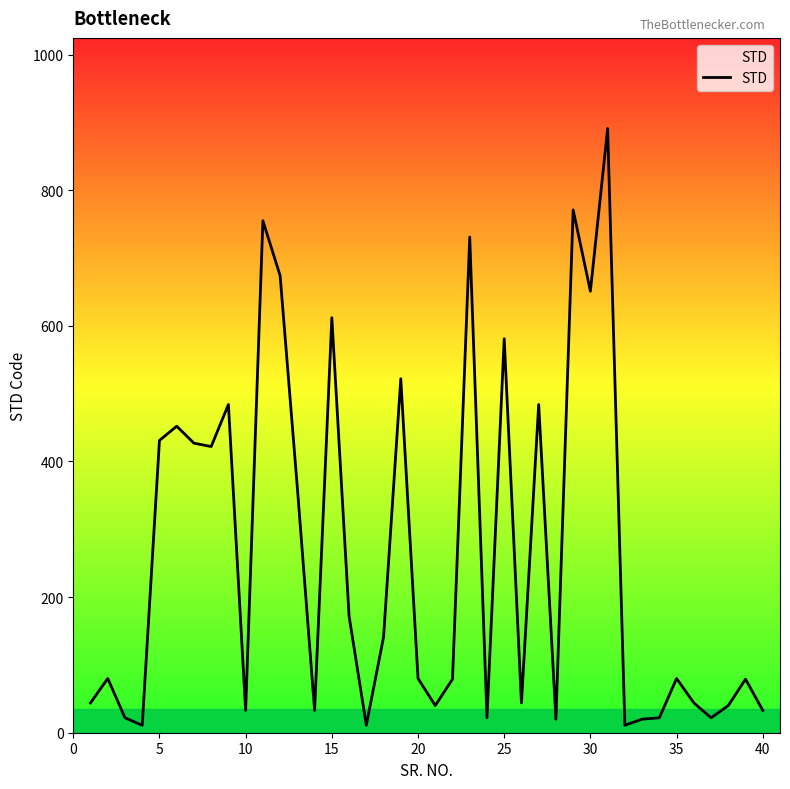

What is the difference between the maximum and minimum values?

880